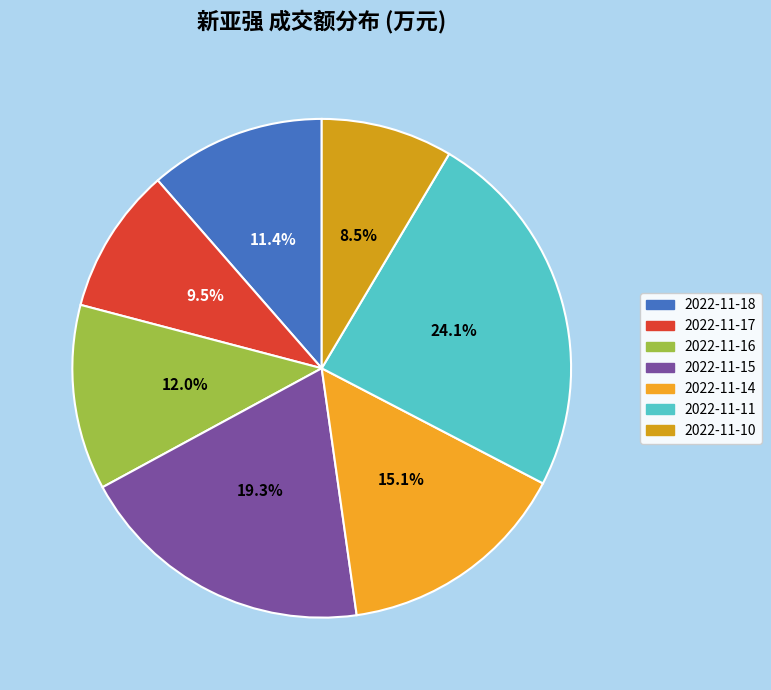

To the nearest percent, what is the average slice percentage?

14%